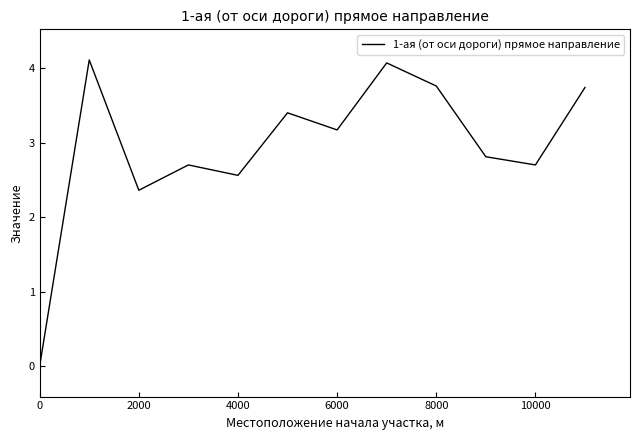

Does the chart display data point markers on the line(s)?

No